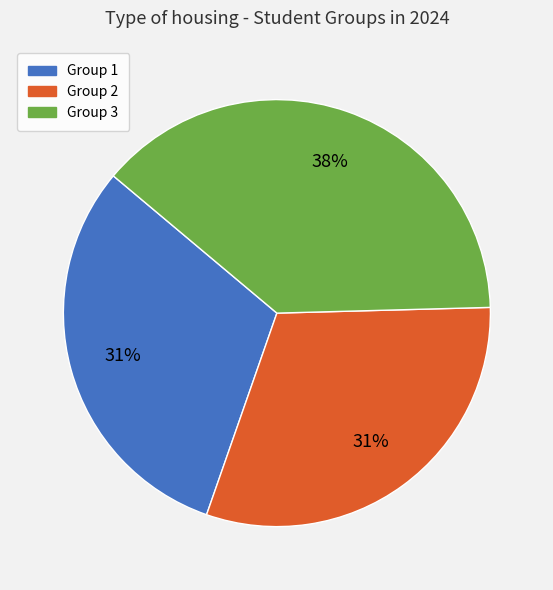

How many segments does this pie chart have?

3